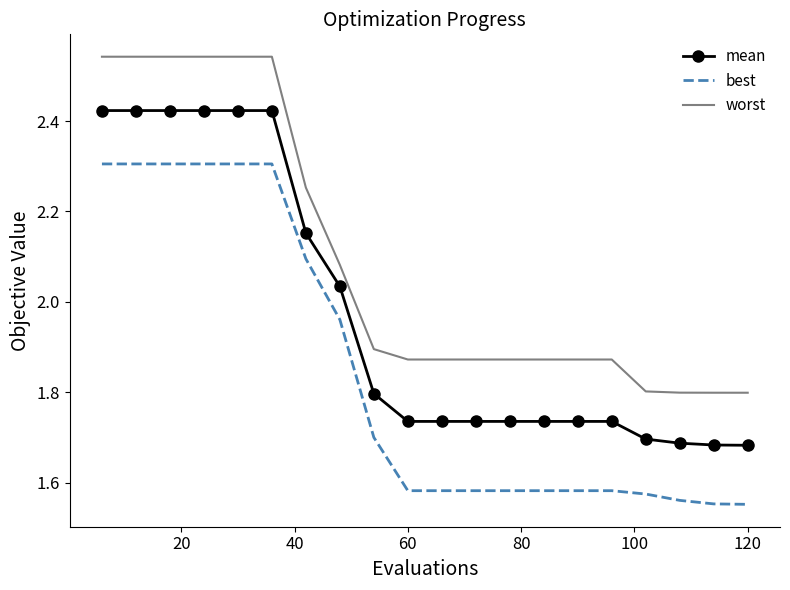

What is the difference between the second highest and minimum values in the best series?

0.8